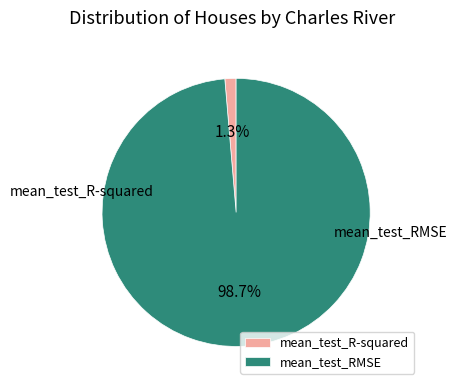

How many segments does this pie chart have?

2